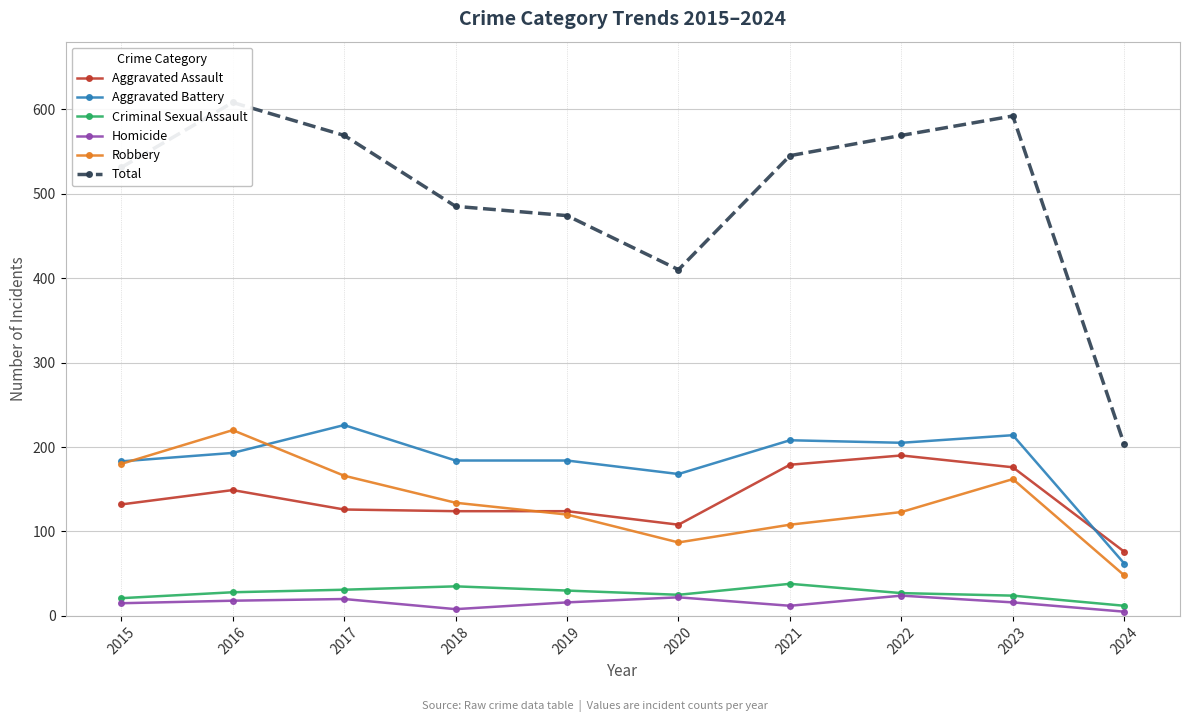

Rank the categories by Aggravated Assault value from highest to lowest.

2022, 2021, 2023, 2016, 2015, 2017, 2018, 2019, 2020, 2024